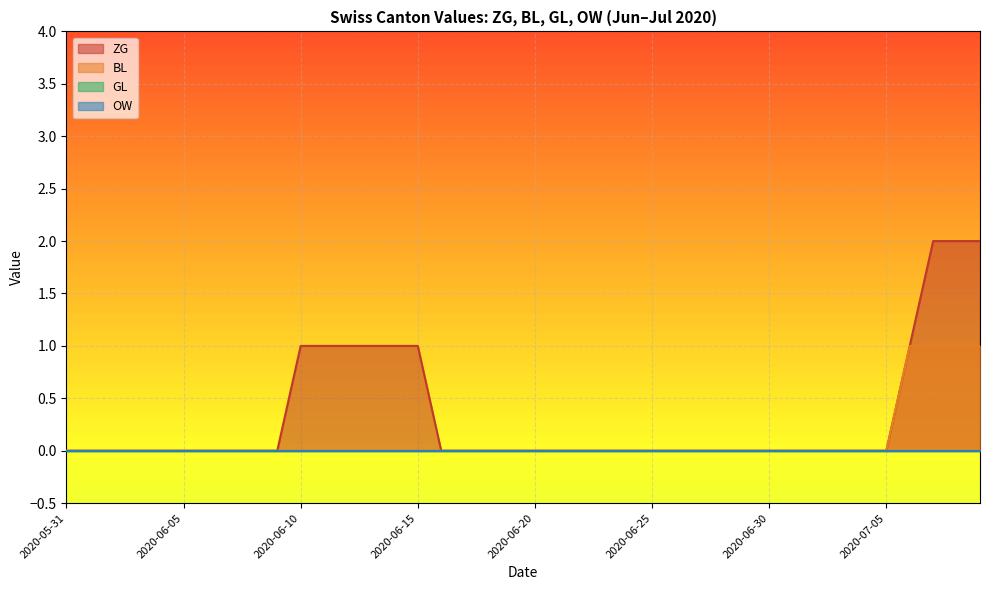

What value does the BL series have at 2020-07-06?

1